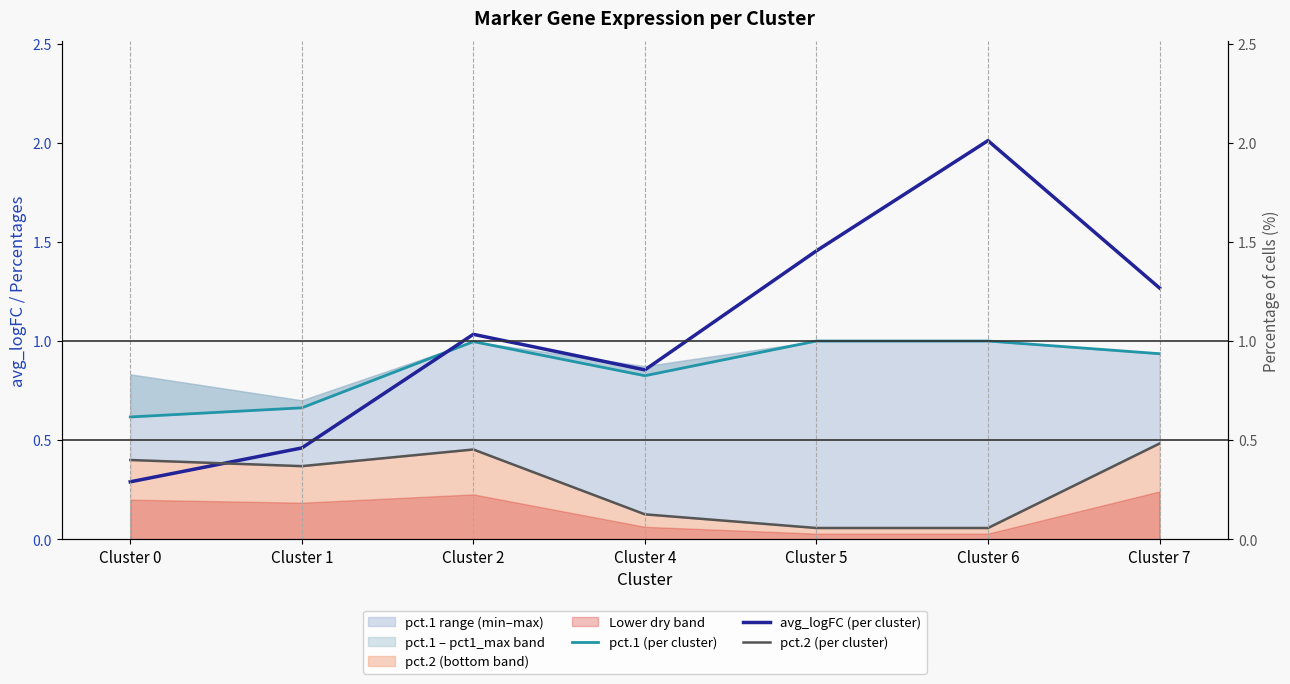

At which category does avg_logFC (per cluster) reach its first local valley?

Cluster 4